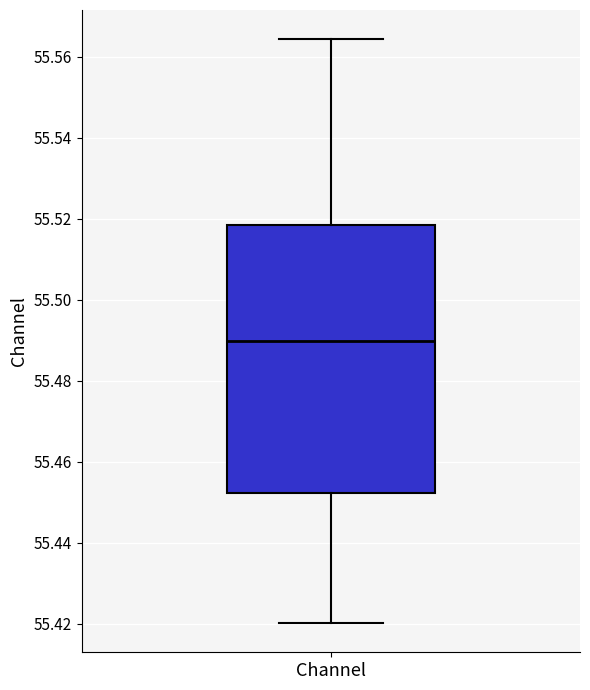

Transcribe this box plot: give where the median line is, the range the box spans, and where the two whiskers end, as read against the y-axis. The values are not printed on the chart, so give them approximately, as read against the axis.

median 55.490, box 55.452 to 55.518, whiskers 55.420 to 55.564